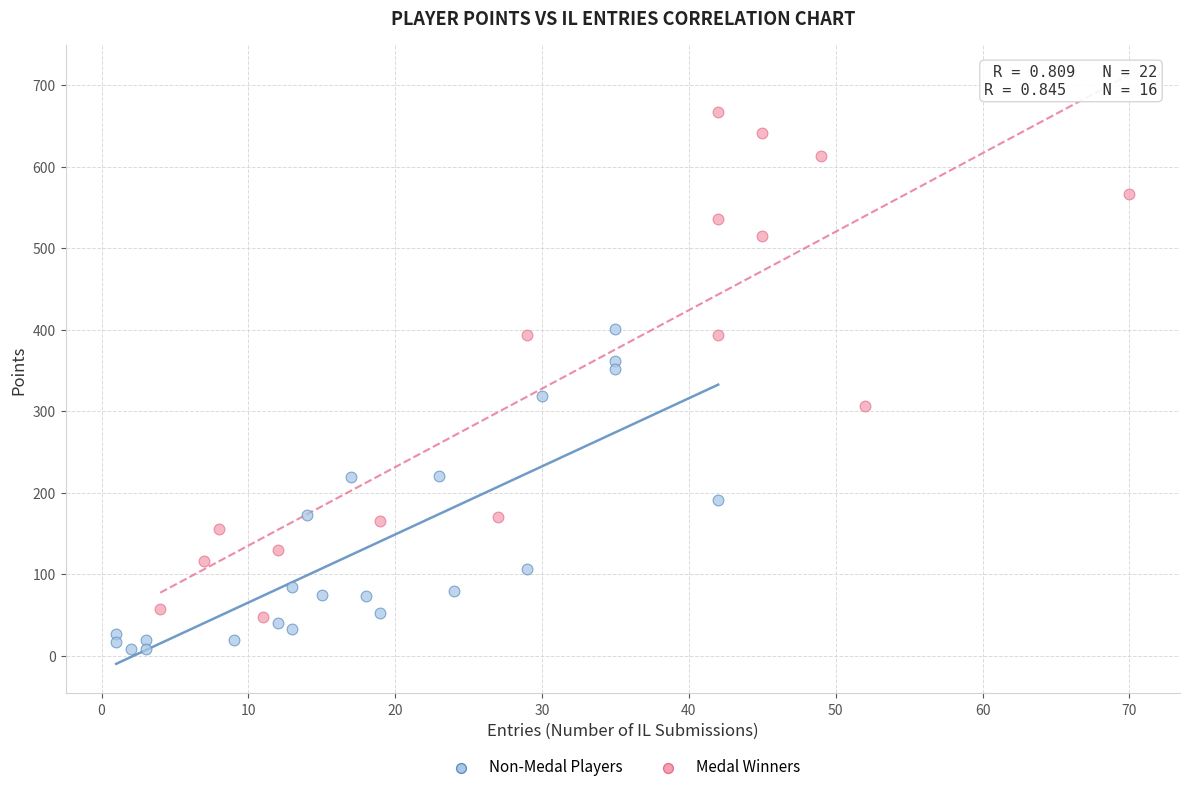

Which series contains the lowest Y value?

Non-Medal Players